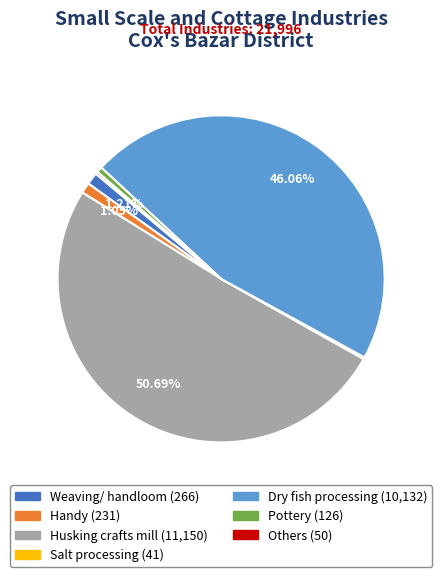

To the nearest percent, what portion does Weaving/ handloom represent?

1%